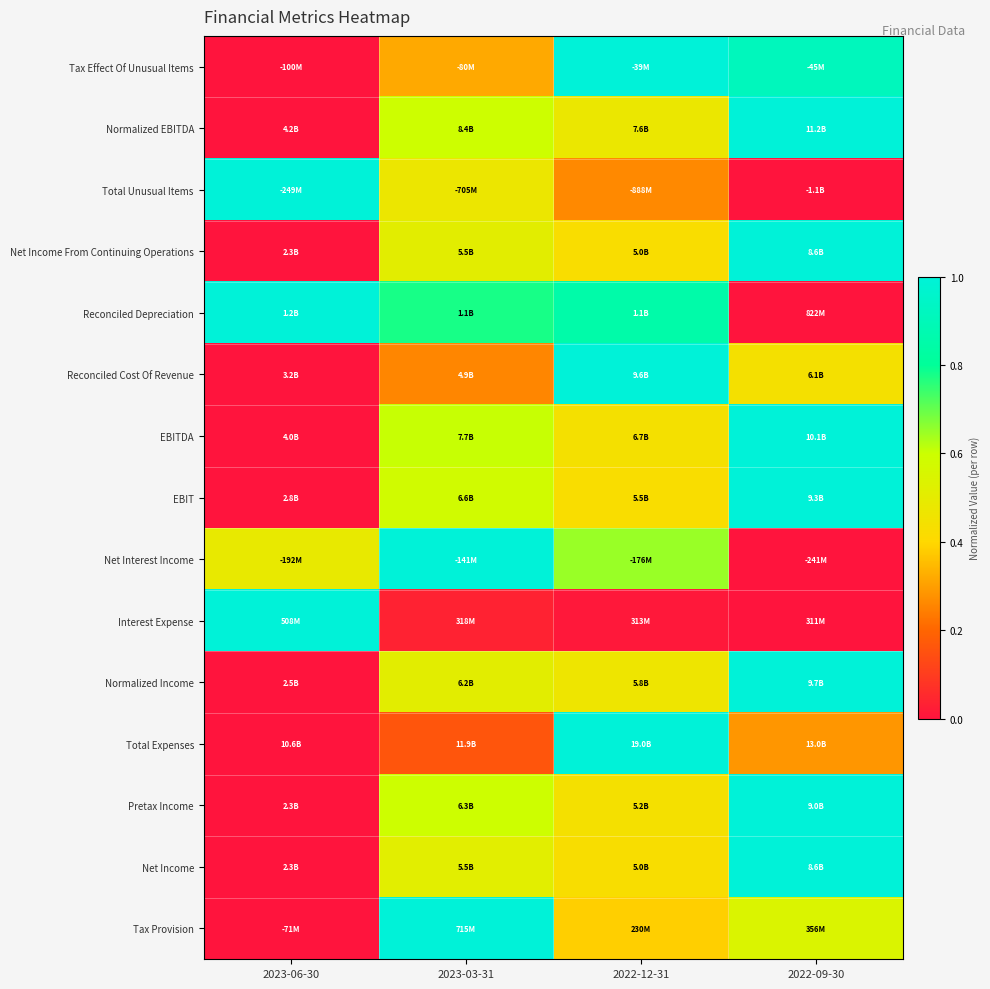

At which category is the sum across all series the highest?

2022-09-30